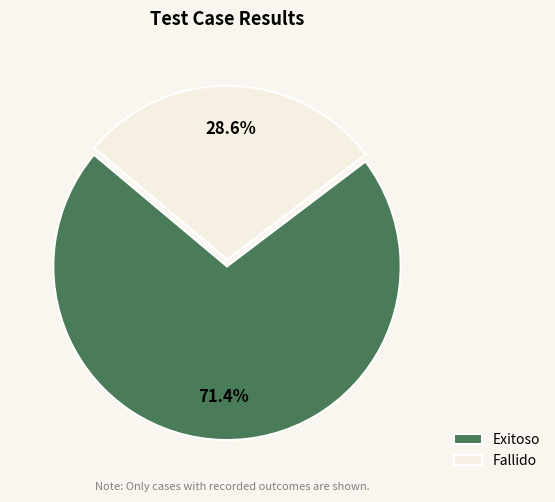

What is the smallest slice in the pie chart?

Fallido